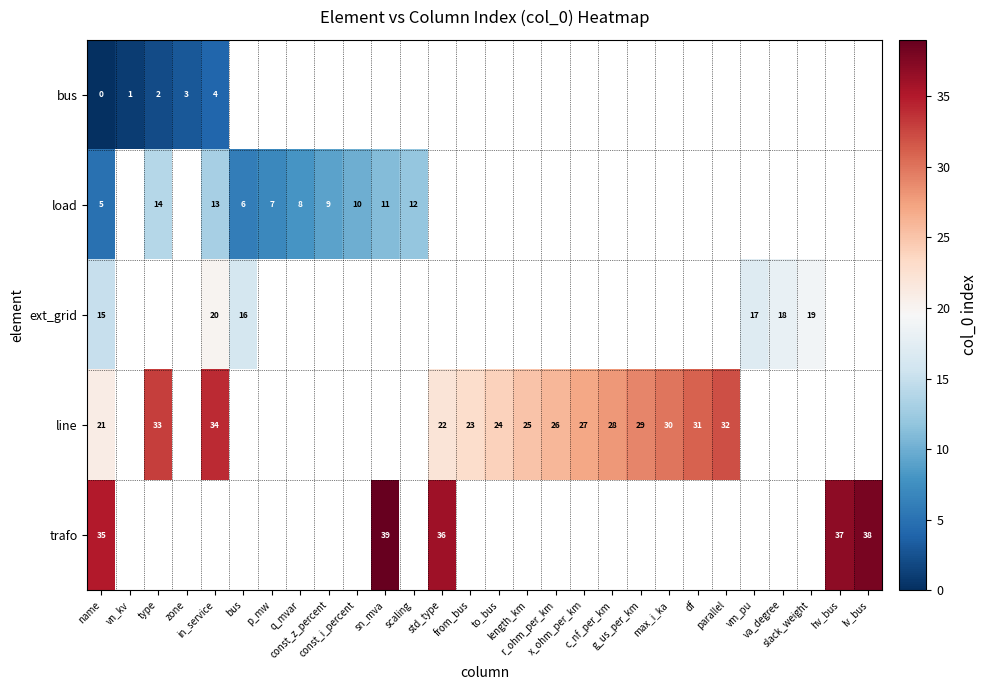

The line series shows 49.4 at in_service. True or false?

False